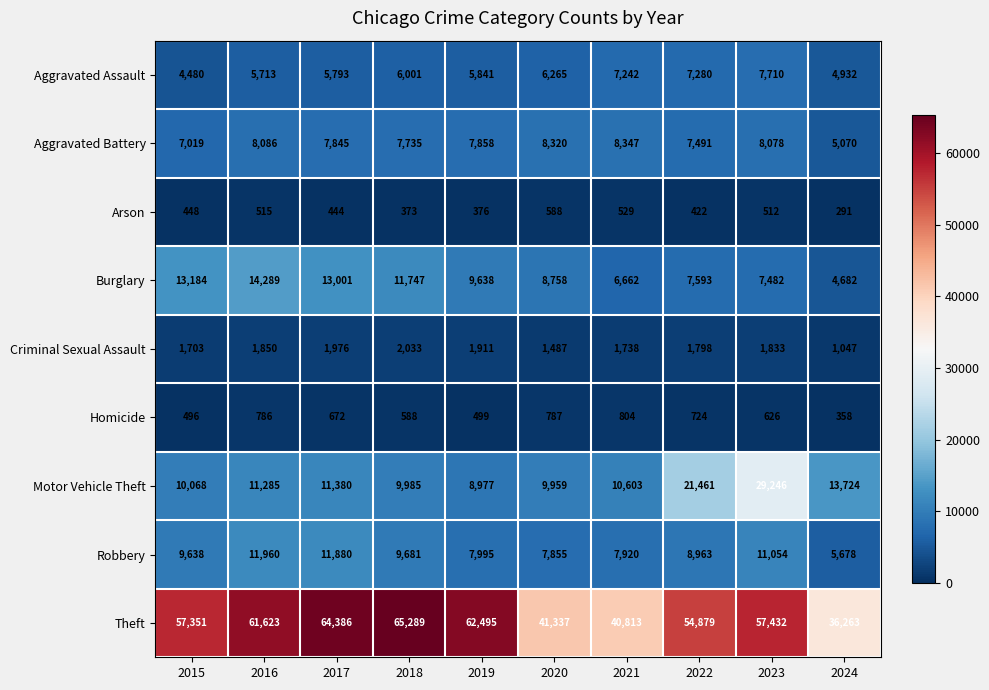

Rank the categories by Arson value from highest to lowest.

2020, 2021, 2016, 2023, 2015, 2017, 2022, 2019, 2018, 2024